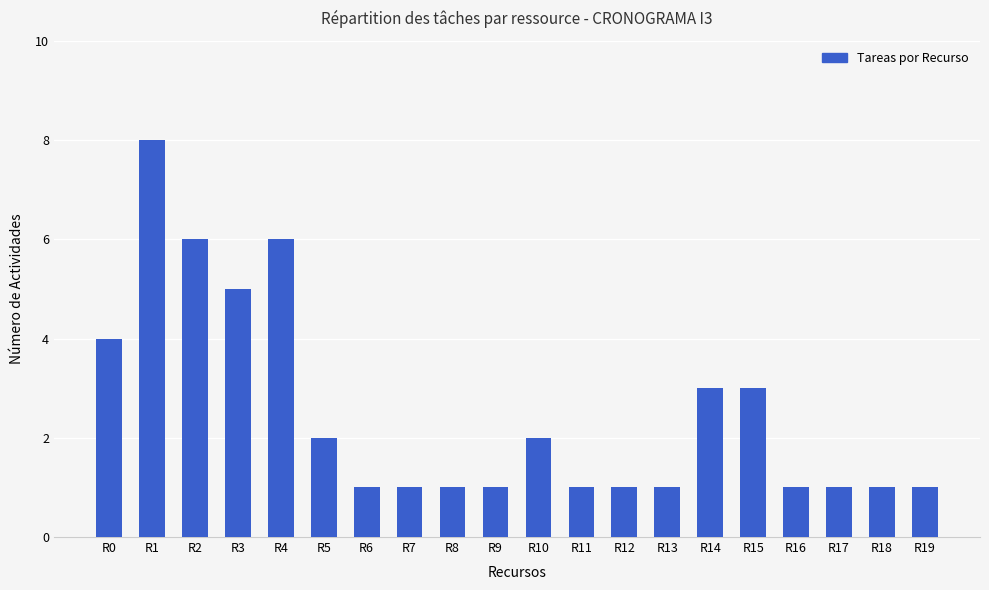

Approximately how many times larger is the value at R9 compared to R16?

1.0